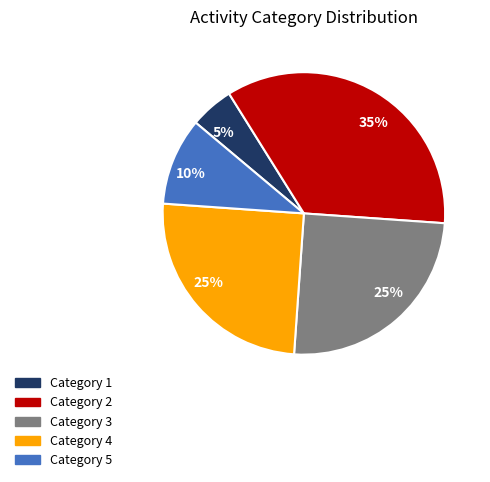

To the nearest percent, what is the difference between the largest and smallest slice percentages?

30%